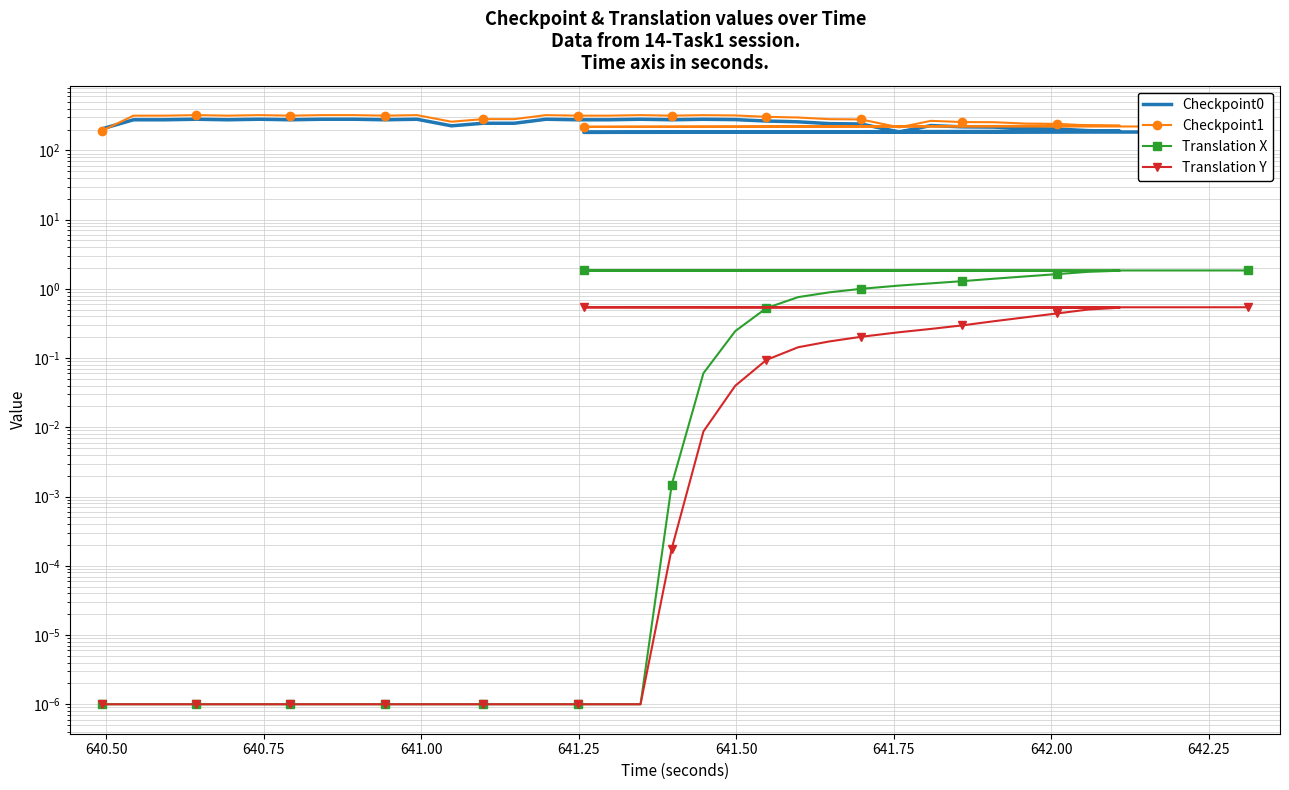

Reading right to left, what are all the values shown in this chart?

Checkpoint0: 183.7	147.7	184.1	182.1	189.4	192.8	203.5	206.3	216.7	218.6	228.3	184.4	240.5	243.4	258.2	265.3	278.1	281.1	276.4	281.5	276.4	276.4	281.5	246.3	246.3	226.2	281.5	276.4	281.5	281.5	276.4	281.5	276.4	281.5	276.4	276.4	204.3
Checkpoint1: 221.1	177.7	221.5	218.9	227.0	229.9	241.6	243.8	255.1	256.4	266.8	214.9	279.6	282.1	298.2	305.3	319.2	322.4	317.0	322.8	317.0	317.0	322.8	282.5	282.5	259.4	322.8	317.0	322.8	322.8	317.0	322.8	317.0	322.8	317.0	317.0	191.5
Translation X: 1.8	1.8	1.8	1.8	1.8	1.8	1.6	1.5	1.4	1.3	1.2	1.1	1.0	0.9	0.8	0.5	0.2	0.1	0.0	0.0	0.0	0.0	0.0	0.0	0.0	0.0	0.0	0.0	0.0	0.0	0.0	0.0	0.0	0.0	0.0	0.0	0.0
Translation Y: 0.5	0.5	0.5	0.5	0.5	0.5	0.4	0.4	0.3	0.3	0.3	0.2	0.2	0.2	0.1	0.1	0.0	0.0	0.0	0.0	0.0	0.0	0.0	0.0	0.0	0.0	0.0	0.0	0.0	0.0	0.0	0.0	0.0	0.0	0.0	0.0	0.0